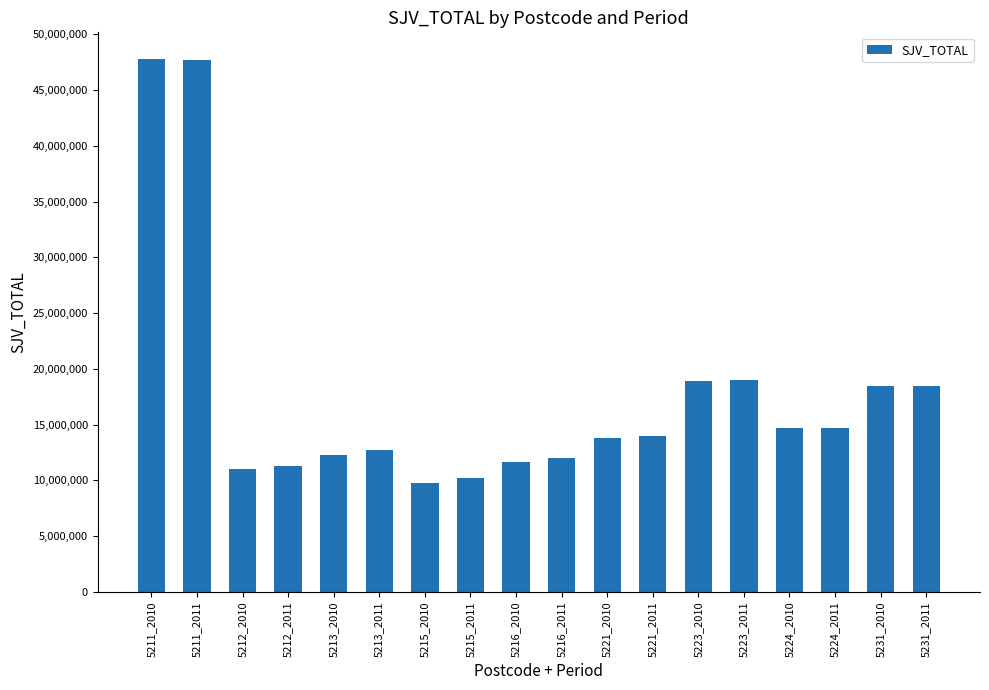

Between 5211_2010 and 5213_2011, which is larger?

5211_2010